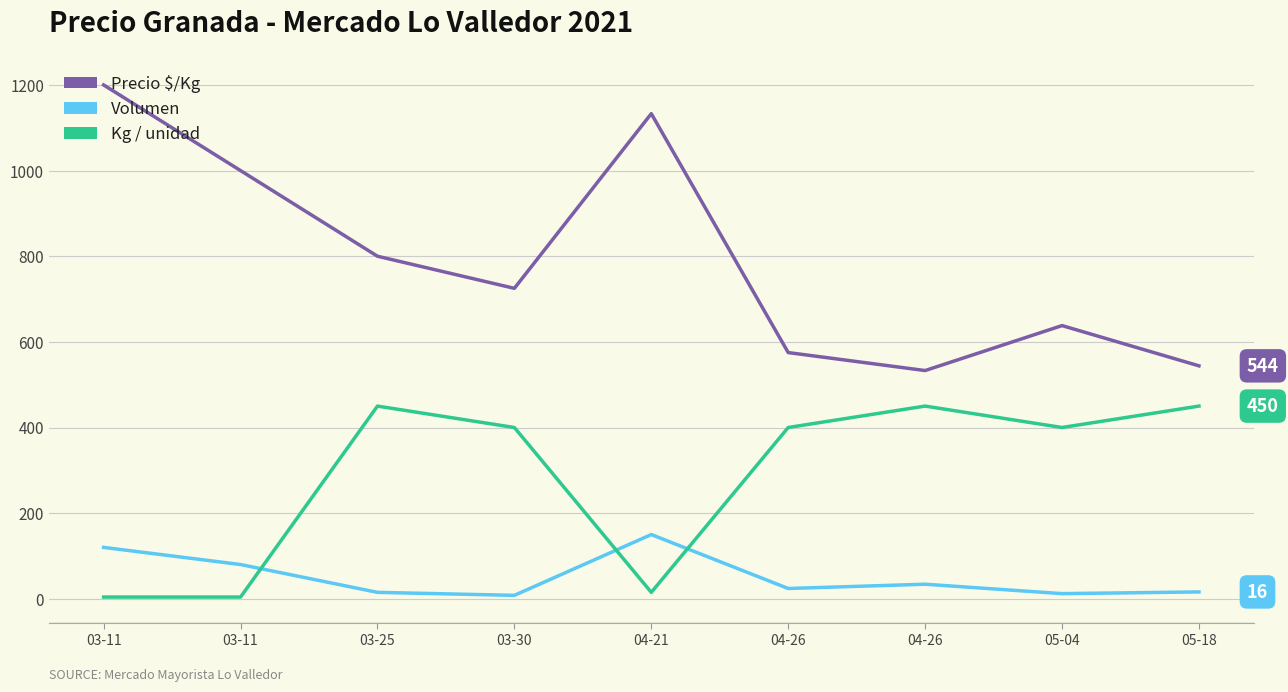

Does the chart display data point markers on the line(s)?

No